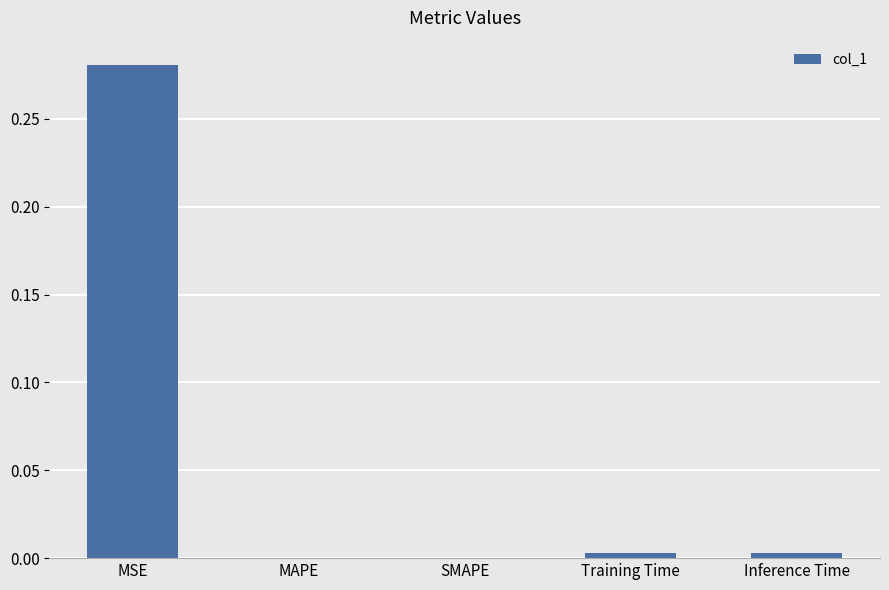

Is it true that the value at MAPE is 0.0?

True